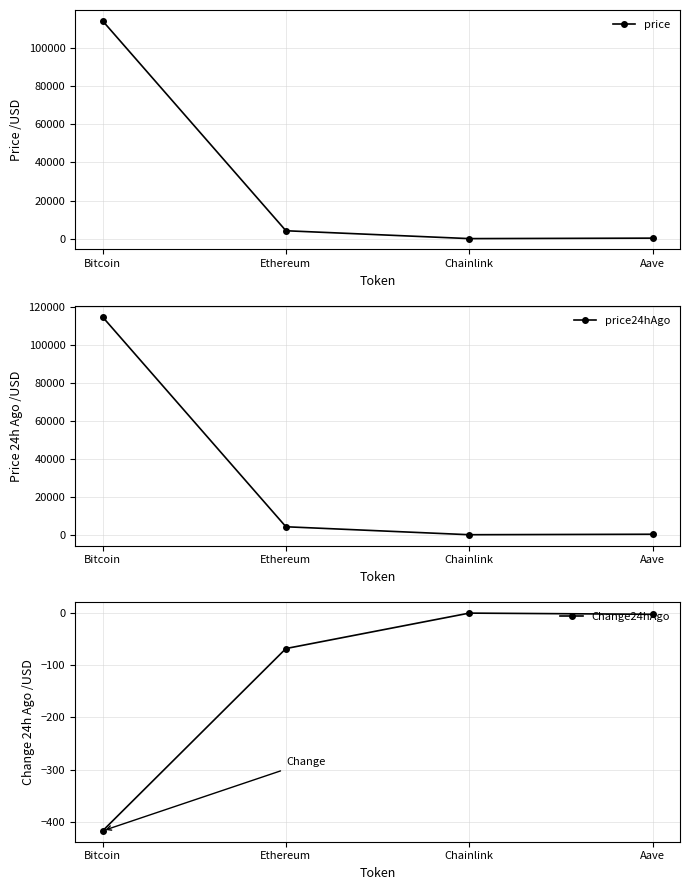

True or false: price24hAgo and Change24hAgo cross at least once.

False